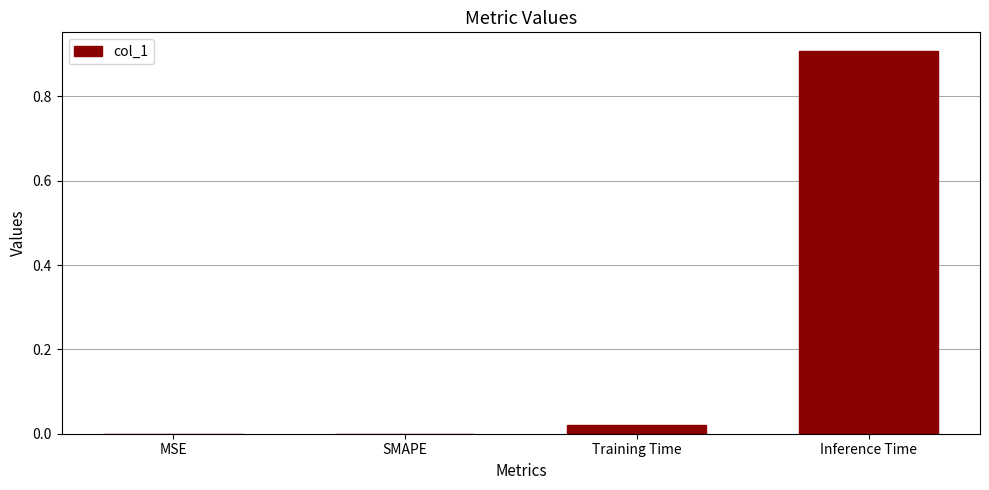

What is the difference between the values at MSE and Inference Time?

0.9